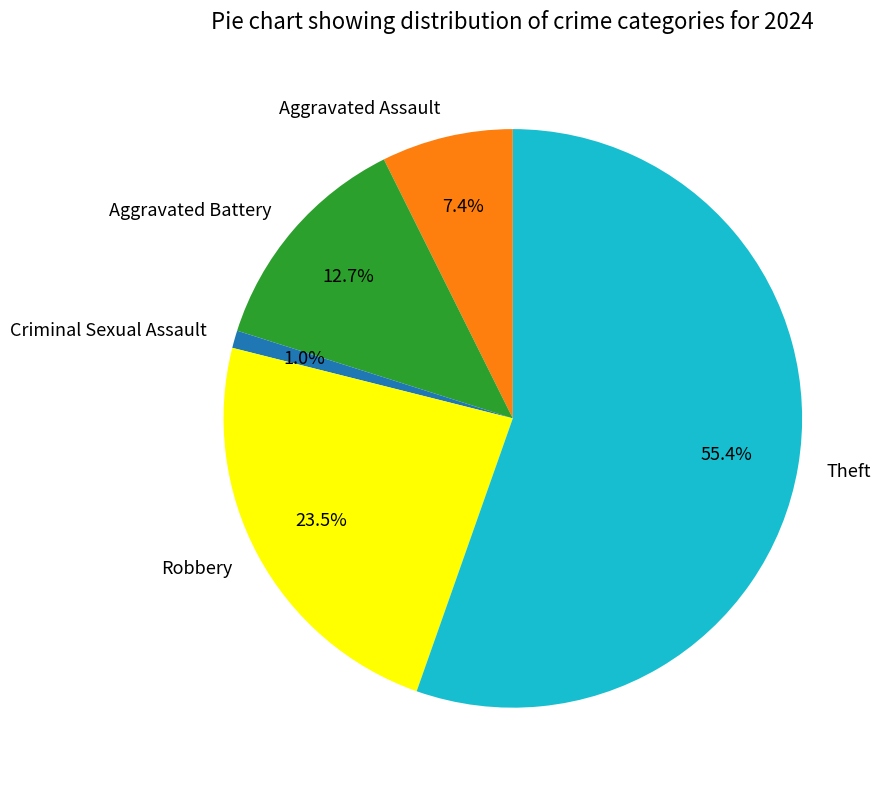

How many slices are in this pie chart?

5